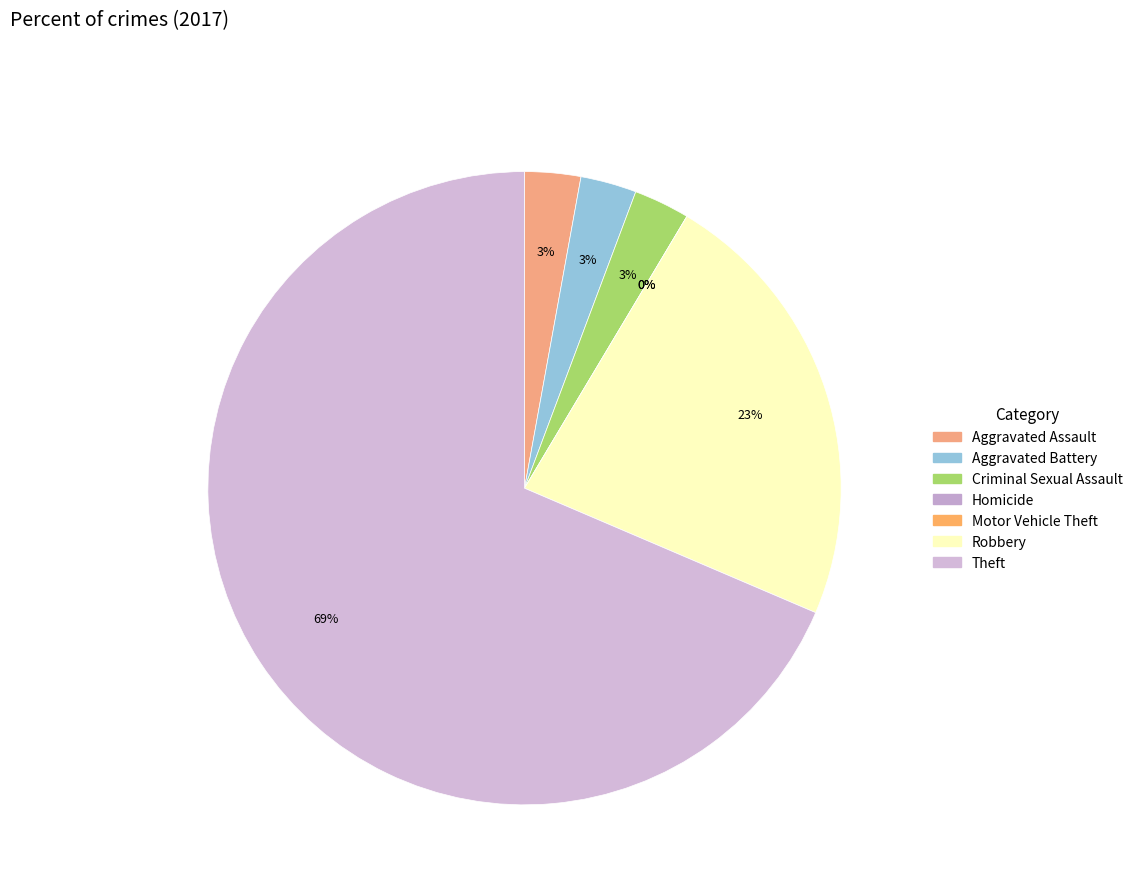

Is it true that Homicide is 0% of the pie?

True